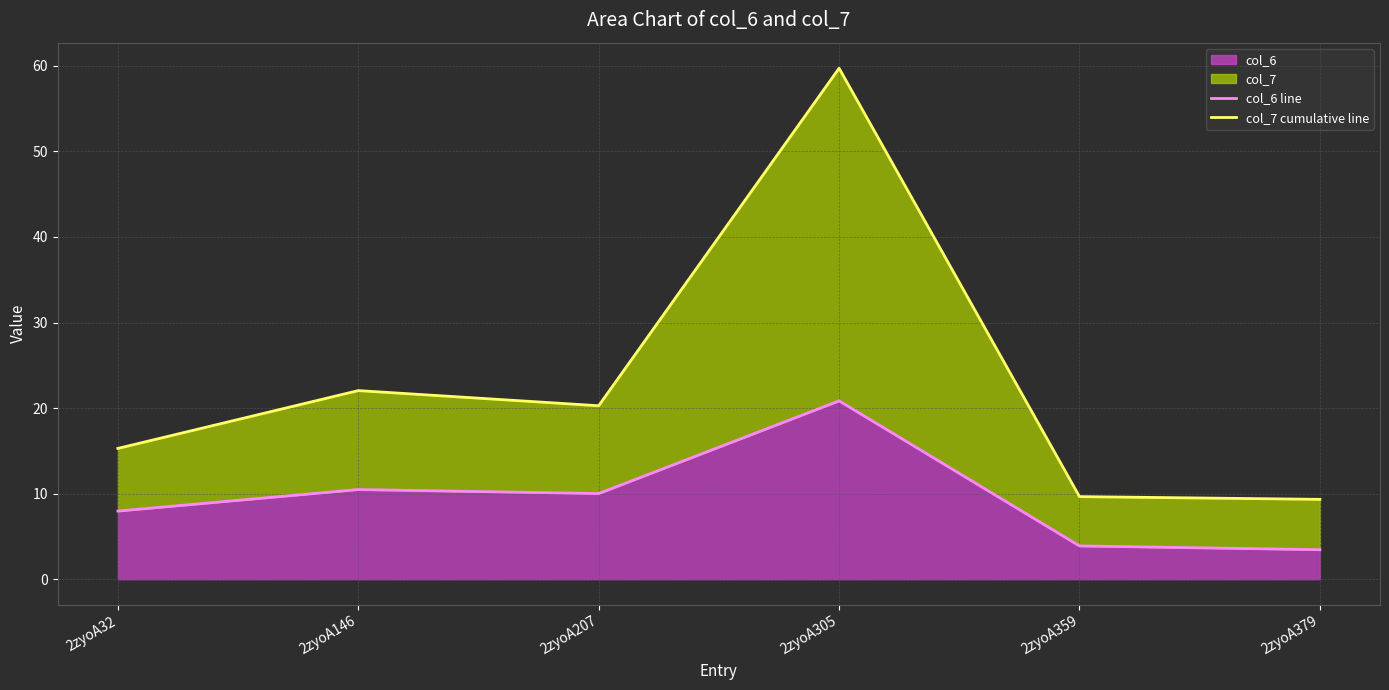

Reading left to right, transcribe all the data shown in this chart.

col_6 line: 2zyoA32=8.0	2zyoA146=10.5	2zyoA207=10.0	2zyoA305=20.8	2zyoA359=3.9	2zyoA379=3.4
col_7 cumulative line: 2zyoA32=15.3	2zyoA146=22.0	2zyoA207=20.3	2zyoA305=59.7	2zyoA359=9.7	2zyoA379=9.3